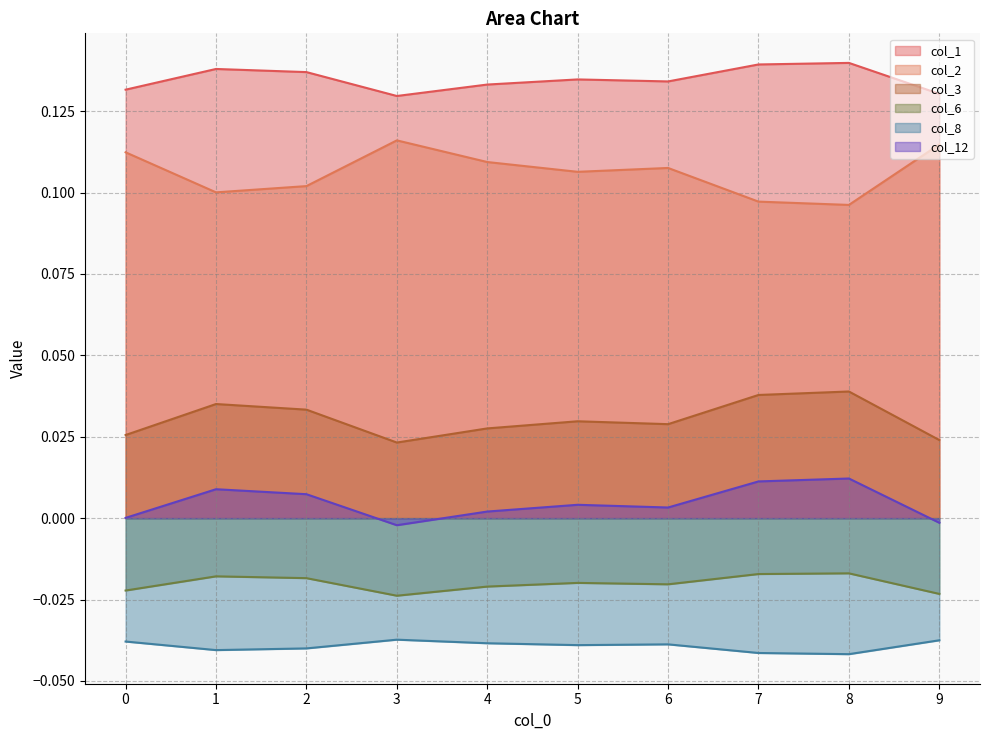

Reading left to right, what are all the values shown in this chart?

col_1: 0.1	0.1	0.1	0.1	0.1	0.1	0.1	0.1	0.1	0.1
col_2: 0.1	0.1	0.1	0.1	0.1	0.1	0.1	0.1	0.1	0.1
col_3: 0.0	0.0	0.0	0.0	0.0	0.0	0.0	0.0	0.0	0.0
col_6: -0.0	-0.0	-0.0	-0.0	-0.0	-0.0	-0.0	-0.0	-0.0	-0.0
col_8: -0.0	-0.0	-0.0	-0.0	-0.0	-0.0	-0.0	-0.0	-0.0	-0.0
col_12: 0.0	0.0	0.0	-0.0	0.0	0.0	0.0	0.0	0.0	-0.0